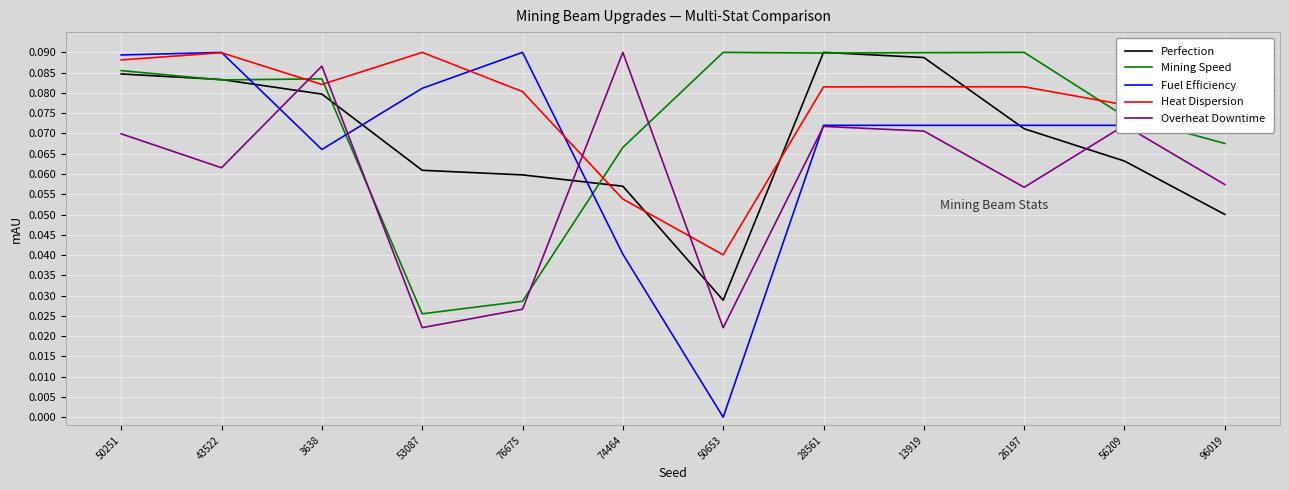

What position from the left is 13919?

9